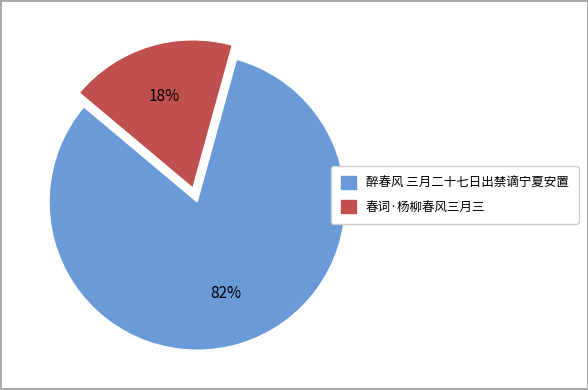

To the nearest percent, what percentage of the pie is 春词·杨柳春风三月三?

18%